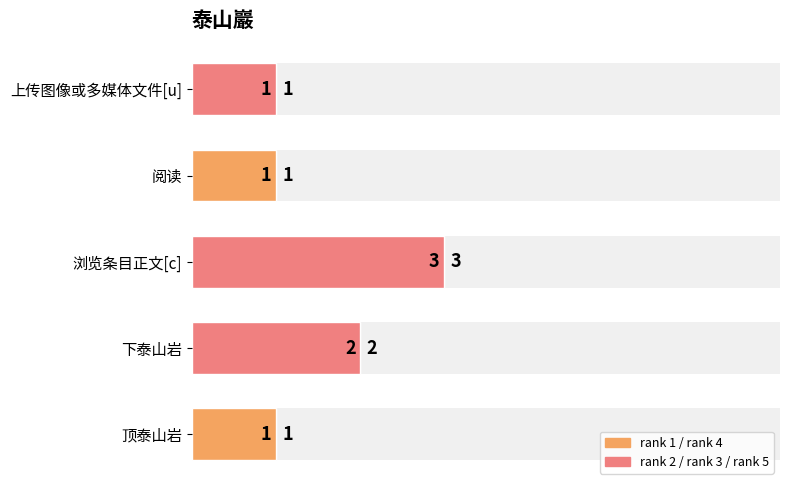

What is the greatest value displayed?

3